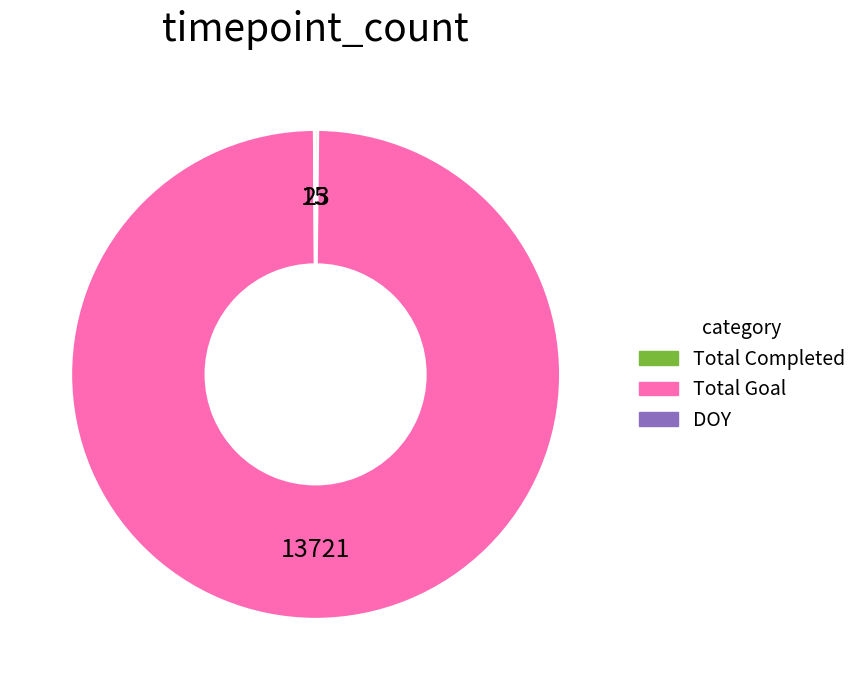

The Total Goal slice represents 89% of the pie. True or false?

False